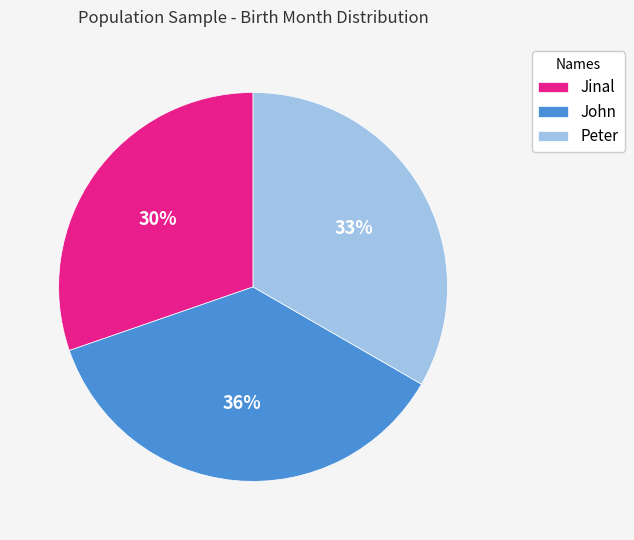

What percentage is the Jinal slice, to the nearest percent?

30%